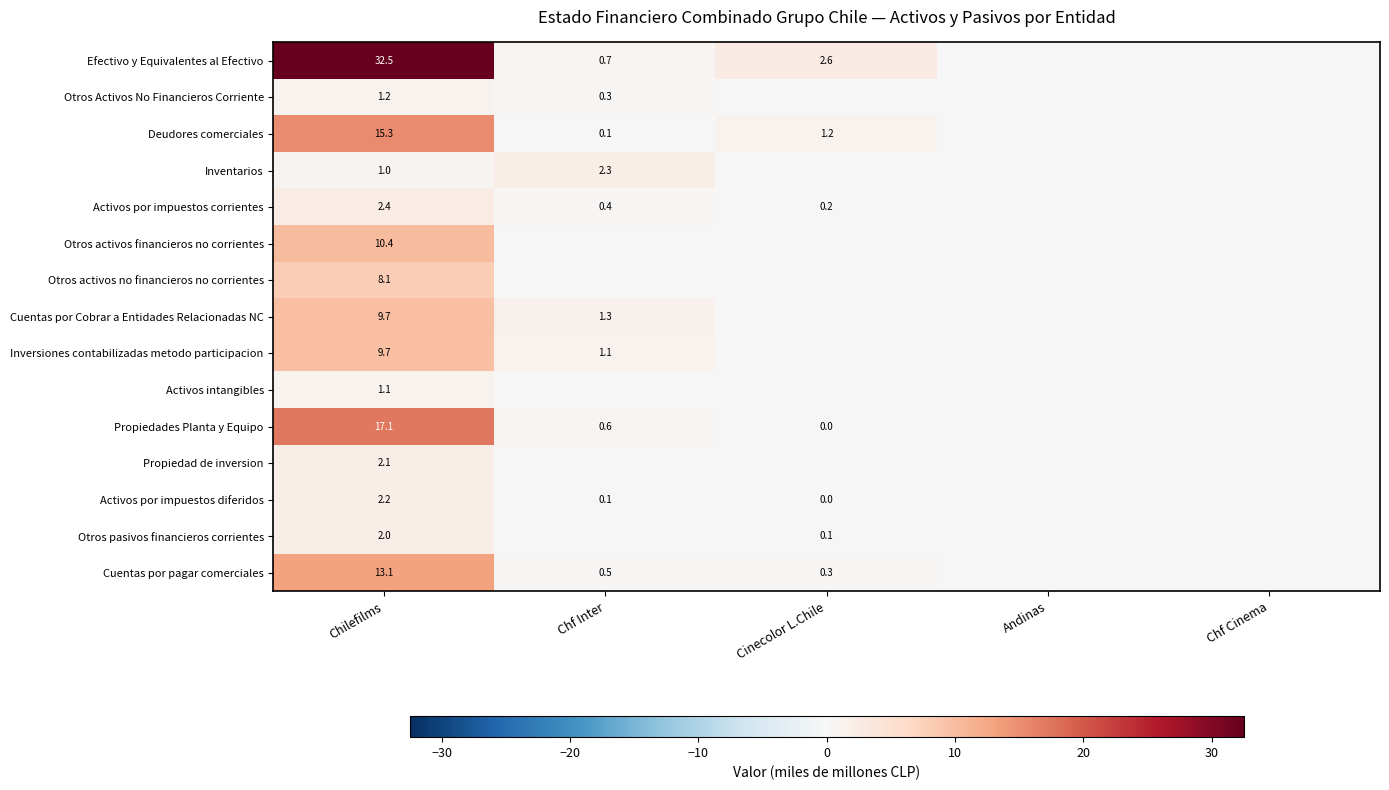

What is the spread (max minus min) of values at Chilefilms?

31.5